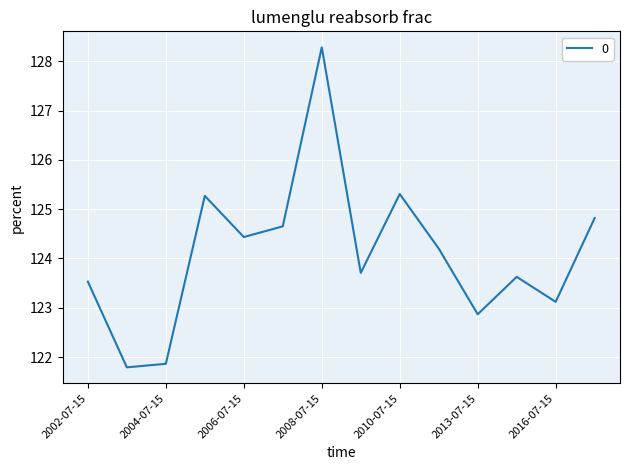

What is the maximum value shown in the chart?

128.3